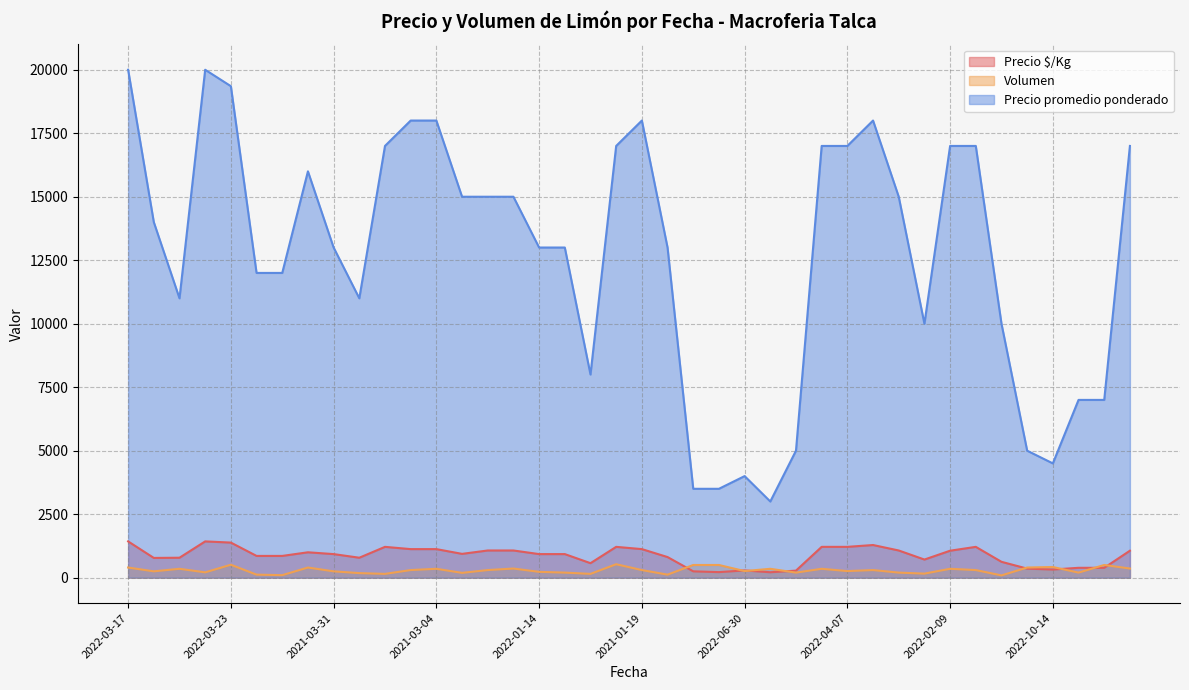

What is the maximum value shown in the chart?

20000